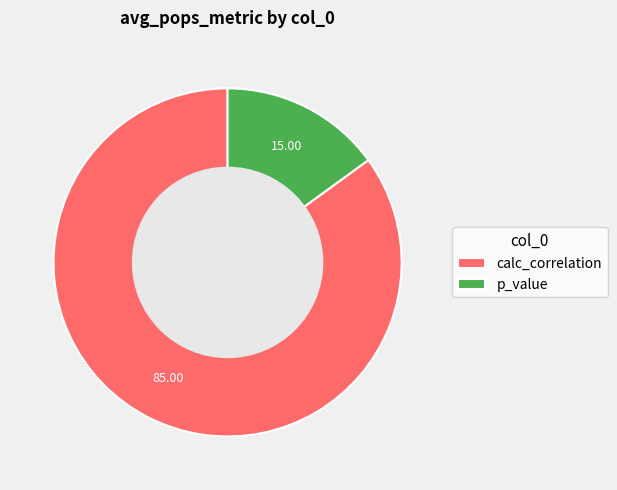

How many segments does this pie chart have?

2